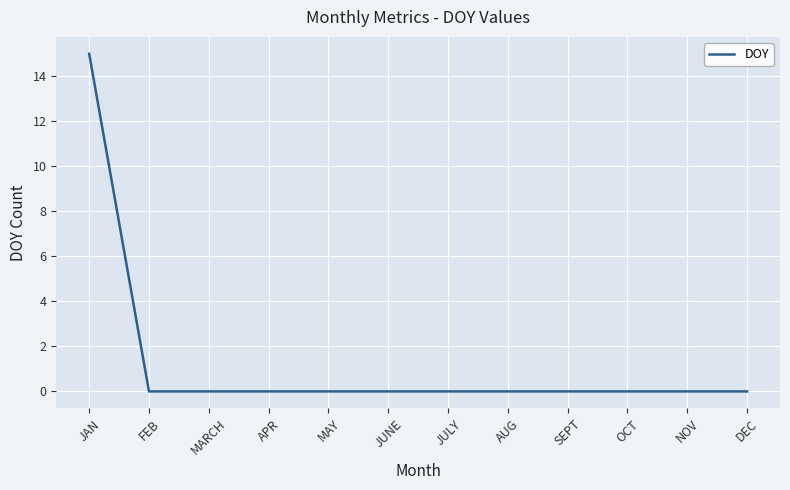

Which category has the highest value across all series?

JAN